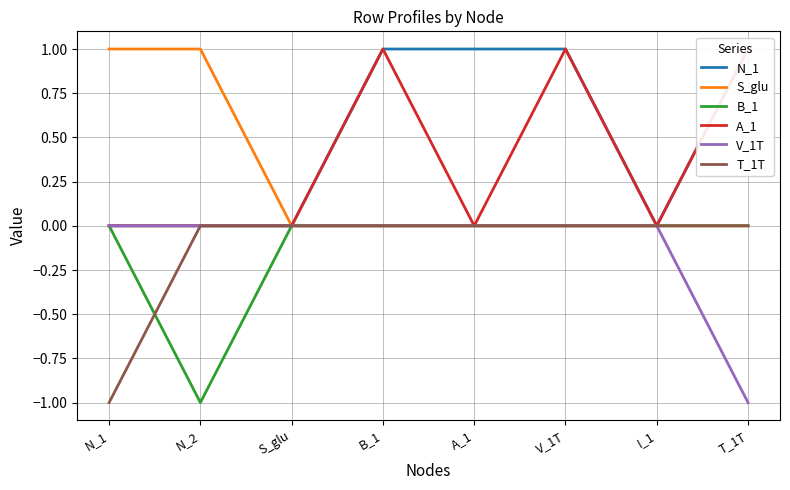

Reading left to right, list all the values displayed in this chart.

N_1: N_1=0	N_2=0	S_glu=0	B_1=1	A_1=1	V_1T=1	I_1=0	T_1T=1
S_glu: N_1=1	N_2=1	S_glu=0	B_1=0	A_1=0	V_1T=0	I_1=0	T_1T=0
B_1: N_1=0	N_2=-1	S_glu=0	B_1=0	A_1=0	V_1T=0	I_1=0	T_1T=0
A_1: N_1=0	N_2=0	S_glu=0	B_1=1	A_1=0	V_1T=1	I_1=0	T_1T=1
V_1T: N_1=0	N_2=0	S_glu=0	B_1=0	A_1=0	V_1T=0	I_1=0	T_1T=-1
T_1T: N_1=-1	N_2=0	S_glu=0	B_1=0	A_1=0	V_1T=0	I_1=0	T_1T=0